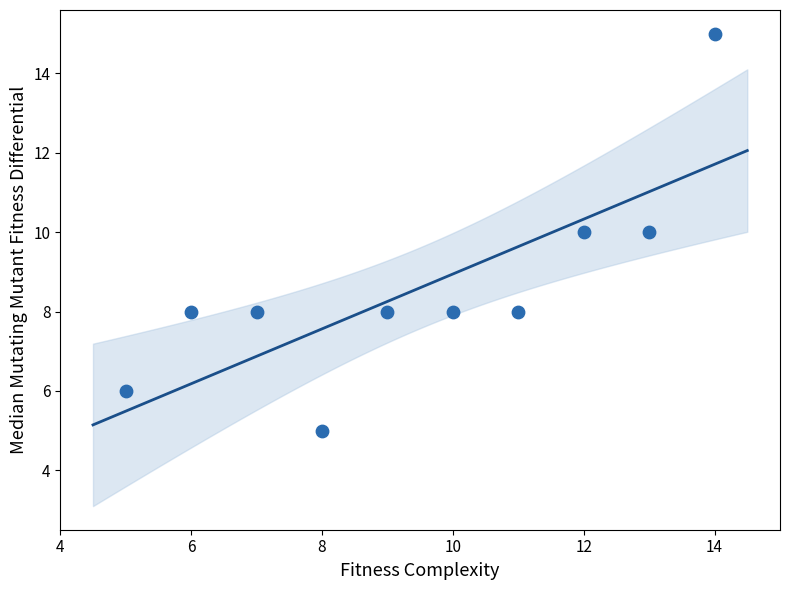

What is the average X value?

10